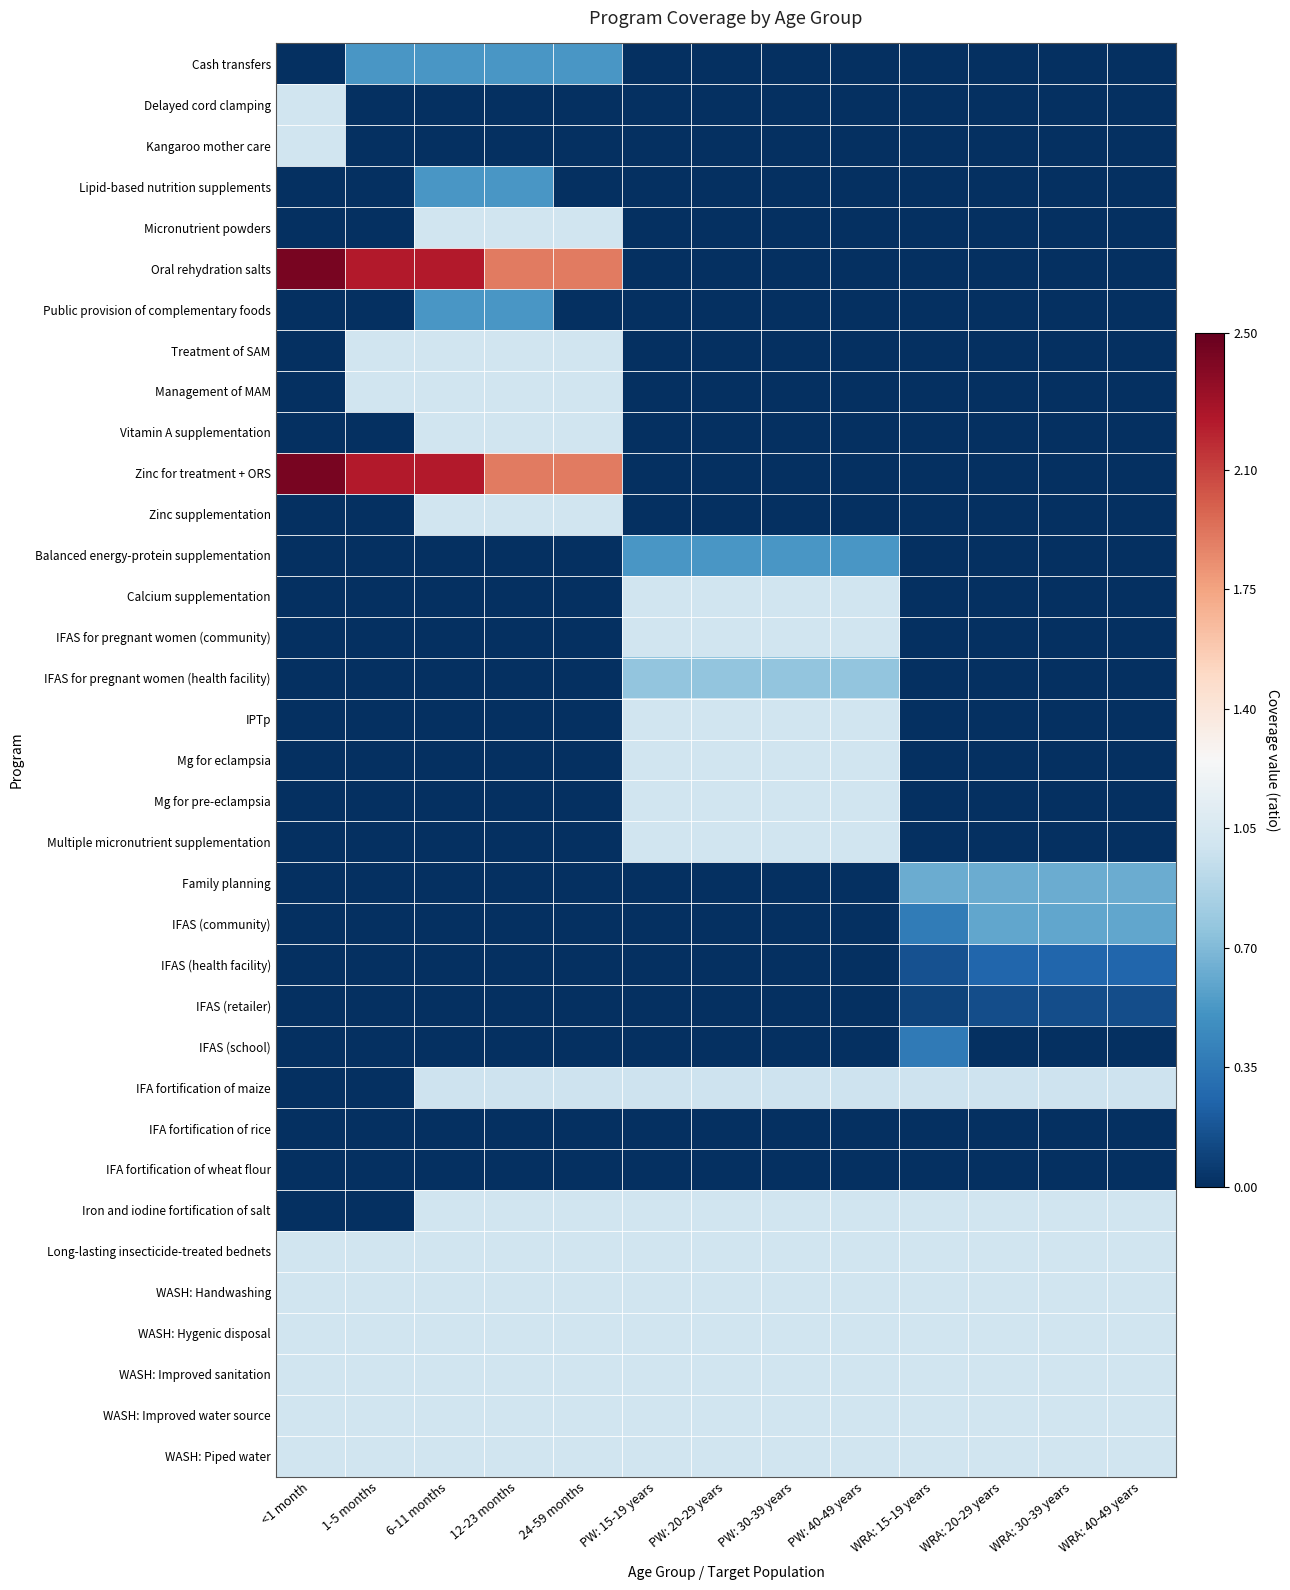

Reading left to right, what are all the values shown in this chart?

Cash transfers: <1 month=0.0	1-5 months=0.5	6-11 months=0.5	12-23 months=0.5	24-59 months=0.5	PW: 15-19 years=0.0	PW: 20-29 years=0.0	PW: 30-39 years=0.0	PW: 40-49 years=0.0	WRA: 15-19 years=0.0	WRA: 20-29 years=0.0	WRA: 30-39 years=0.0	WRA: 40-49 years=0.0
Delayed cord clamping: <1 month=1.0	1-5 months=0.0	6-11 months=0.0	12-23 months=0.0	24-59 months=0.0	PW: 15-19 years=0.0	PW: 20-29 years=0.0	PW: 30-39 years=0.0	PW: 40-49 years=0.0	WRA: 15-19 years=0.0	WRA: 20-29 years=0.0	WRA: 30-39 years=0.0	WRA: 40-49 years=0.0
Kangaroo mother care: <1 month=1.0	1-5 months=0.0	6-11 months=0.0	12-23 months=0.0	24-59 months=0.0	PW: 15-19 years=0.0	PW: 20-29 years=0.0	PW: 30-39 years=0.0	PW: 40-49 years=0.0	WRA: 15-19 years=0.0	WRA: 20-29 years=0.0	WRA: 30-39 years=0.0	WRA: 40-49 years=0.0
Lipid-based nutrition supplements: <1 month=0.0	1-5 months=0.0	6-11 months=0.5	12-23 months=0.5	24-59 months=0.0	PW: 15-19 years=0.0	PW: 20-29 years=0.0	PW: 30-39 years=0.0	PW: 40-49 years=0.0	WRA: 15-19 years=0.0	WRA: 20-29 years=0.0	WRA: 30-39 years=0.0	WRA: 40-49 years=0.0
Micronutrient powders: <1 month=0.0	1-5 months=0.0	6-11 months=1.0	12-23 months=1.0	24-59 months=1.0	PW: 15-19 years=0.0	PW: 20-29 years=0.0	PW: 30-39 years=0.0	PW: 40-49 years=0.0	WRA: 15-19 years=0.0	WRA: 20-29 years=0.0	WRA: 30-39 years=0.0	WRA: 40-49 years=0.0
Oral rehydration salts: <1 month=2.4	1-5 months=2.2	6-11 months=2.2	12-23 months=1.9	24-59 months=1.9	PW: 15-19 years=0.0	PW: 20-29 years=0.0	PW: 30-39 years=0.0	PW: 40-49 years=0.0	WRA: 15-19 years=0.0	WRA: 20-29 years=0.0	WRA: 30-39 years=0.0	WRA: 40-49 years=0.0
Public provision of complementary foods: <1 month=0.0	1-5 months=0.0	6-11 months=0.5	12-23 months=0.5	24-59 months=0.0	PW: 15-19 years=0.0	PW: 20-29 years=0.0	PW: 30-39 years=0.0	PW: 40-49 years=0.0	WRA: 15-19 years=0.0	WRA: 20-29 years=0.0	WRA: 30-39 years=0.0	WRA: 40-49 years=0.0
Treatment of SAM: <1 month=0.0	1-5 months=1.0	6-11 months=1.0	12-23 months=1.0	24-59 months=1.0	PW: 15-19 years=0.0	PW: 20-29 years=0.0	PW: 30-39 years=0.0	PW: 40-49 years=0.0	WRA: 15-19 years=0.0	WRA: 20-29 years=0.0	WRA: 30-39 years=0.0	WRA: 40-49 years=0.0
Management of MAM: <1 month=0.0	1-5 months=1.0	6-11 months=1.0	12-23 months=1.0	24-59 months=1.0	PW: 15-19 years=0.0	PW: 20-29 years=0.0	PW: 30-39 years=0.0	PW: 40-49 years=0.0	WRA: 15-19 years=0.0	WRA: 20-29 years=0.0	WRA: 30-39 years=0.0	WRA: 40-49 years=0.0
Vitamin A supplementation: <1 month=0.0	1-5 months=0.0	6-11 months=1.0	12-23 months=1.0	24-59 months=1.0	PW: 15-19 years=0.0	PW: 20-29 years=0.0	PW: 30-39 years=0.0	PW: 40-49 years=0.0	WRA: 15-19 years=0.0	WRA: 20-29 years=0.0	WRA: 30-39 years=0.0	WRA: 40-49 years=0.0
Zinc for treatment + ORS: <1 month=2.4	1-5 months=2.2	6-11 months=2.2	12-23 months=1.9	24-59 months=1.9	PW: 15-19 years=0.0	PW: 20-29 years=0.0	PW: 30-39 years=0.0	PW: 40-49 years=0.0	WRA: 15-19 years=0.0	WRA: 20-29 years=0.0	WRA: 30-39 years=0.0	WRA: 40-49 years=0.0
Zinc supplementation: <1 month=0.0	1-5 months=0.0	6-11 months=1.0	12-23 months=1.0	24-59 months=1.0	PW: 15-19 years=0.0	PW: 20-29 years=0.0	PW: 30-39 years=0.0	PW: 40-49 years=0.0	WRA: 15-19 years=0.0	WRA: 20-29 years=0.0	WRA: 30-39 years=0.0	WRA: 40-49 years=0.0
Balanced energy-protein supplementation: <1 month=0.0	1-5 months=0.0	6-11 months=0.0	12-23 months=0.0	24-59 months=0.0	PW: 15-19 years=0.5	PW: 20-29 years=0.5	PW: 30-39 years=0.5	PW: 40-49 years=0.5	WRA: 15-19 years=0.0	WRA: 20-29 years=0.0	WRA: 30-39 years=0.0	WRA: 40-49 years=0.0
Calcium supplementation: <1 month=0.0	1-5 months=0.0	6-11 months=0.0	12-23 months=0.0	24-59 months=0.0	PW: 15-19 years=1.0	PW: 20-29 years=1.0	PW: 30-39 years=1.0	PW: 40-49 years=1.0	WRA: 15-19 years=0.0	WRA: 20-29 years=0.0	WRA: 30-39 years=0.0	WRA: 40-49 years=0.0
IFAS for pregnant women (community): <1 month=0.0	1-5 months=0.0	6-11 months=0.0	12-23 months=0.0	24-59 months=0.0	PW: 15-19 years=1.0	PW: 20-29 years=1.0	PW: 30-39 years=1.0	PW: 40-49 years=1.0	WRA: 15-19 years=0.0	WRA: 20-29 years=0.0	WRA: 30-39 years=0.0	WRA: 40-49 years=0.0
IFAS for pregnant women (health facility): <1 month=0.0	1-5 months=0.0	6-11 months=0.0	12-23 months=0.0	24-59 months=0.0	PW: 15-19 years=0.8	PW: 20-29 years=0.8	PW: 30-39 years=0.8	PW: 40-49 years=0.8	WRA: 15-19 years=0.0	WRA: 20-29 years=0.0	WRA: 30-39 years=0.0	WRA: 40-49 years=0.0
IPTp: <1 month=0.0	1-5 months=0.0	6-11 months=0.0	12-23 months=0.0	24-59 months=0.0	PW: 15-19 years=1.0	PW: 20-29 years=1.0	PW: 30-39 years=1.0	PW: 40-49 years=1.0	WRA: 15-19 years=0.0	WRA: 20-29 years=0.0	WRA: 30-39 years=0.0	WRA: 40-49 years=0.0
Mg for eclampsia: <1 month=0.0	1-5 months=0.0	6-11 months=0.0	12-23 months=0.0	24-59 months=0.0	PW: 15-19 years=1.0	PW: 20-29 years=1.0	PW: 30-39 years=1.0	PW: 40-49 years=1.0	WRA: 15-19 years=0.0	WRA: 20-29 years=0.0	WRA: 30-39 years=0.0	WRA: 40-49 years=0.0
Mg for pre-eclampsia: <1 month=0.0	1-5 months=0.0	6-11 months=0.0	12-23 months=0.0	24-59 months=0.0	PW: 15-19 years=1.0	PW: 20-29 years=1.0	PW: 30-39 years=1.0	PW: 40-49 years=1.0	WRA: 15-19 years=0.0	WRA: 20-29 years=0.0	WRA: 30-39 years=0.0	WRA: 40-49 years=0.0
Multiple micronutrient supplementation: <1 month=0.0	1-5 months=0.0	6-11 months=0.0	12-23 months=0.0	24-59 months=0.0	PW: 15-19 years=1.0	PW: 20-29 years=1.0	PW: 30-39 years=1.0	PW: 40-49 years=1.0	WRA: 15-19 years=0.0	WRA: 20-29 years=0.0	WRA: 30-39 years=0.0	WRA: 40-49 years=0.0
Family planning: <1 month=0.0	1-5 months=0.0	6-11 months=0.0	12-23 months=0.0	24-59 months=0.0	PW: 15-19 years=0.0	PW: 20-29 years=0.0	PW: 30-39 years=0.0	PW: 40-49 years=0.0	WRA: 15-19 years=0.6	WRA: 20-29 years=0.6	WRA: 30-39 years=0.6	WRA: 40-49 years=0.6
IFAS (community): <1 month=0.0	1-5 months=0.0	6-11 months=0.0	12-23 months=0.0	24-59 months=0.0	PW: 15-19 years=0.0	PW: 20-29 years=0.0	PW: 30-39 years=0.0	PW: 40-49 years=0.0	WRA: 15-19 years=0.4	WRA: 20-29 years=0.6	WRA: 30-39 years=0.6	WRA: 40-49 years=0.6
IFAS (health facility): <1 month=0.0	1-5 months=0.0	6-11 months=0.0	12-23 months=0.0	24-59 months=0.0	PW: 15-19 years=0.0	PW: 20-29 years=0.0	PW: 30-39 years=0.0	PW: 40-49 years=0.0	WRA: 15-19 years=0.2	WRA: 20-29 years=0.3	WRA: 30-39 years=0.3	WRA: 40-49 years=0.3
IFAS (retailer): <1 month=0.0	1-5 months=0.0	6-11 months=0.0	12-23 months=0.0	24-59 months=0.0	PW: 15-19 years=0.0	PW: 20-29 years=0.0	PW: 30-39 years=0.0	PW: 40-49 years=0.0	WRA: 15-19 years=0.1	WRA: 20-29 years=0.1	WRA: 30-39 years=0.1	WRA: 40-49 years=0.1
IFAS (school): <1 month=0.0	1-5 months=0.0	6-11 months=0.0	12-23 months=0.0	24-59 months=0.0	PW: 15-19 years=0.0	PW: 20-29 years=0.0	PW: 30-39 years=0.0	PW: 40-49 years=0.0	WRA: 15-19 years=0.4	WRA: 20-29 years=0.0	WRA: 30-39 years=0.0	WRA: 40-49 years=0.0
IFA fortification of maize: <1 month=0.0	1-5 months=0.0	6-11 months=1.0	12-23 months=1.0	24-59 months=1.0	PW: 15-19 years=1.0	PW: 20-29 years=1.0	PW: 30-39 years=1.0	PW: 40-49 years=1.0	WRA: 15-19 years=1.0	WRA: 20-29 years=1.0	WRA: 30-39 years=1.0	WRA: 40-49 years=1.0
IFA fortification of rice: <1 month=0.0	1-5 months=0.0	6-11 months=0.0	12-23 months=0.0	24-59 months=0.0	PW: 15-19 years=0.0	PW: 20-29 years=0.0	PW: 30-39 years=0.0	PW: 40-49 years=0.0	WRA: 15-19 years=0.0	WRA: 20-29 years=0.0	WRA: 30-39 years=0.0	WRA: 40-49 years=0.0
IFA fortification of wheat flour: <1 month=0.0	1-5 months=0.0	6-11 months=0.0	12-23 months=0.0	24-59 months=0.0	PW: 15-19 years=0.0	PW: 20-29 years=0.0	PW: 30-39 years=0.0	PW: 40-49 years=0.0	WRA: 15-19 years=0.0	WRA: 20-29 years=0.0	WRA: 30-39 years=0.0	WRA: 40-49 years=0.0
Iron and iodine fortification of salt: <1 month=0.0	1-5 months=0.0	6-11 months=1.0	12-23 months=1.0	24-59 months=1.0	PW: 15-19 years=1.0	PW: 20-29 years=1.0	PW: 30-39 years=1.0	PW: 40-49 years=1.0	WRA: 15-19 years=1.0	WRA: 20-29 years=1.0	WRA: 30-39 years=1.0	WRA: 40-49 years=1.0
Long-lasting insecticide-treated bednets: <1 month=1.0	1-5 months=1.0	6-11 months=1.0	12-23 months=1.0	24-59 months=1.0	PW: 15-19 years=1.0	PW: 20-29 years=1.0	PW: 30-39 years=1.0	PW: 40-49 years=1.0	WRA: 15-19 years=1.0	WRA: 20-29 years=1.0	WRA: 30-39 years=1.0	WRA: 40-49 years=1.0
WASH: Handwashing: <1 month=1.0	1-5 months=1.0	6-11 months=1.0	12-23 months=1.0	24-59 months=1.0	PW: 15-19 years=1.0	PW: 20-29 years=1.0	PW: 30-39 years=1.0	PW: 40-49 years=1.0	WRA: 15-19 years=1.0	WRA: 20-29 years=1.0	WRA: 30-39 years=1.0	WRA: 40-49 years=1.0
WASH: Hygenic disposal: <1 month=1.0	1-5 months=1.0	6-11 months=1.0	12-23 months=1.0	24-59 months=1.0	PW: 15-19 years=1.0	PW: 20-29 years=1.0	PW: 30-39 years=1.0	PW: 40-49 years=1.0	WRA: 15-19 years=1.0	WRA: 20-29 years=1.0	WRA: 30-39 years=1.0	WRA: 40-49 years=1.0
WASH: Improved sanitation: <1 month=1.0	1-5 months=1.0	6-11 months=1.0	12-23 months=1.0	24-59 months=1.0	PW: 15-19 years=1.0	PW: 20-29 years=1.0	PW: 30-39 years=1.0	PW: 40-49 years=1.0	WRA: 15-19 years=1.0	WRA: 20-29 years=1.0	WRA: 30-39 years=1.0	WRA: 40-49 years=1.0
WASH: Improved water source: <1 month=1.0	1-5 months=1.0	6-11 months=1.0	12-23 months=1.0	24-59 months=1.0	PW: 15-19 years=1.0	PW: 20-29 years=1.0	PW: 30-39 years=1.0	PW: 40-49 years=1.0	WRA: 15-19 years=1.0	WRA: 20-29 years=1.0	WRA: 30-39 years=1.0	WRA: 40-49 years=1.0
WASH: Piped water: <1 month=1.0	1-5 months=1.0	6-11 months=1.0	12-23 months=1.0	24-59 months=1.0	PW: 15-19 years=1.0	PW: 20-29 years=1.0	PW: 30-39 years=1.0	PW: 40-49 years=1.0	WRA: 15-19 years=1.0	WRA: 20-29 years=1.0	WRA: 30-39 years=1.0	WRA: 40-49 years=1.0